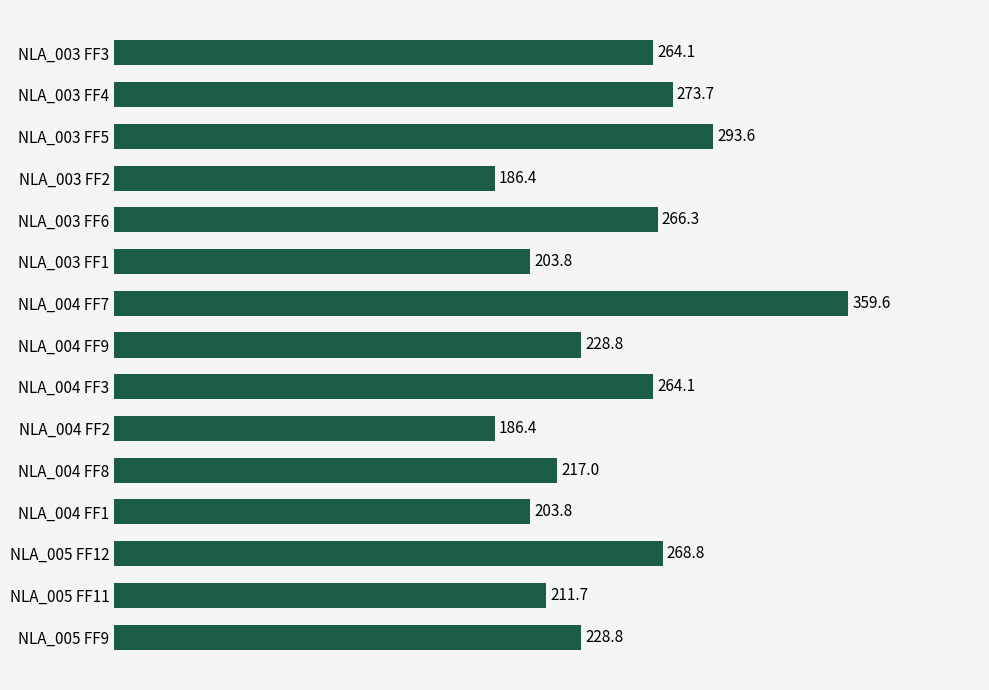

What position from the bottom is NLA_004 FF9?

8